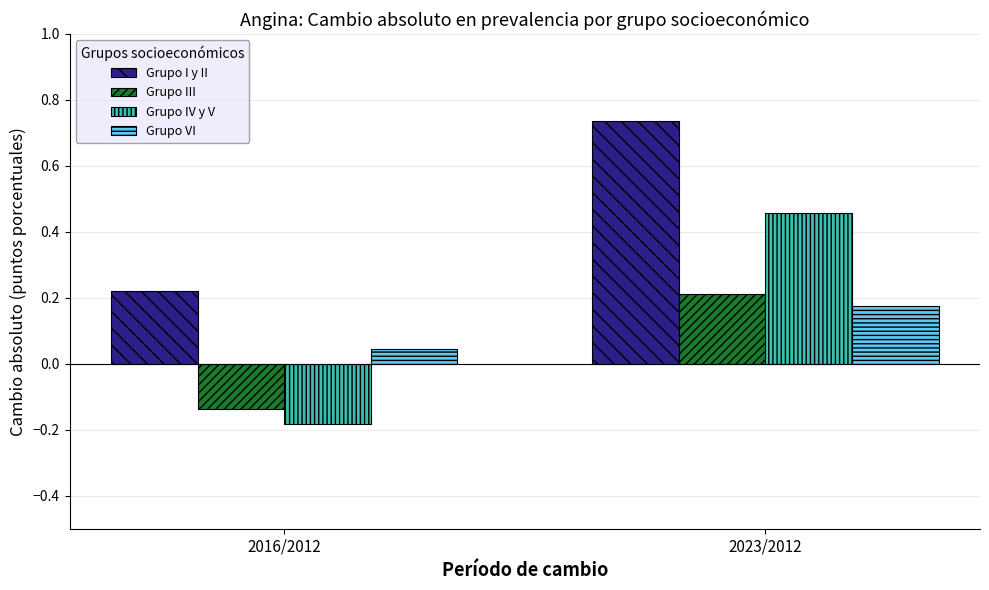

Which category has the highest value across all series?

2023/2012